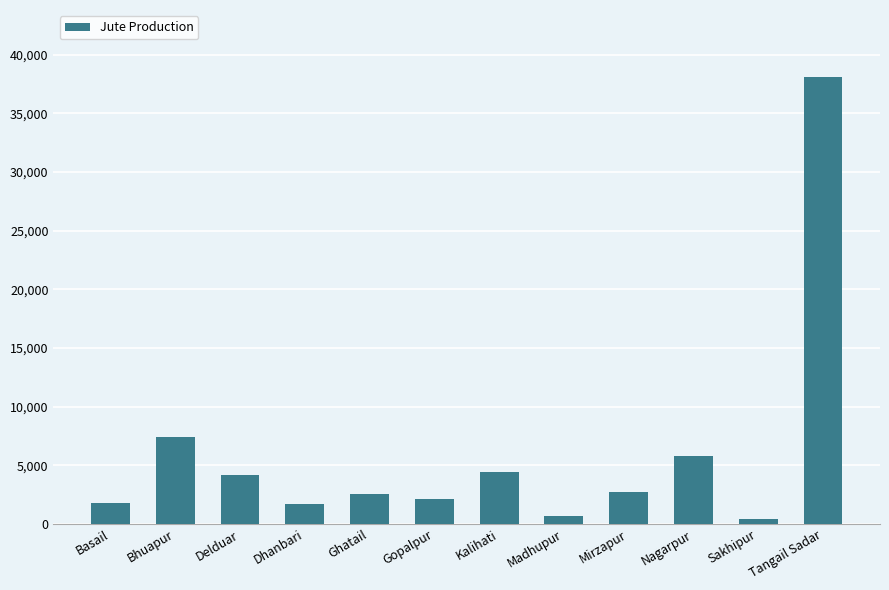

What is the change in value from Basail to Mirzapur?

+974.0